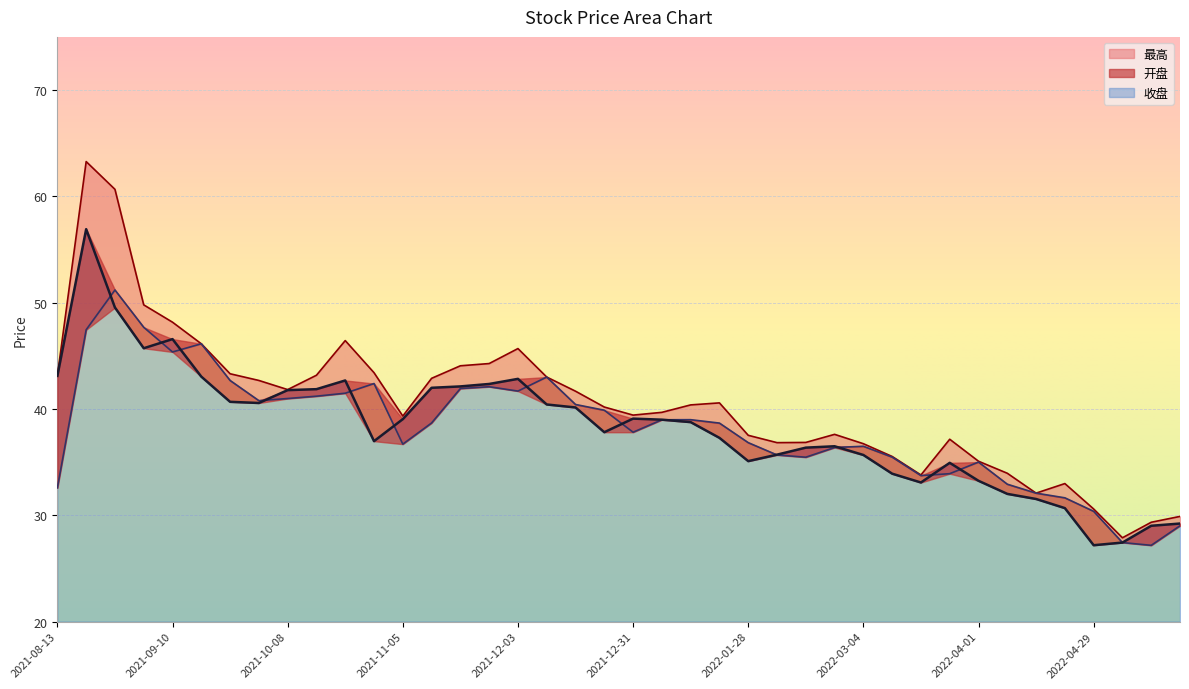

What is the spread (max minus min) of values at 2021-11-12?

4.2